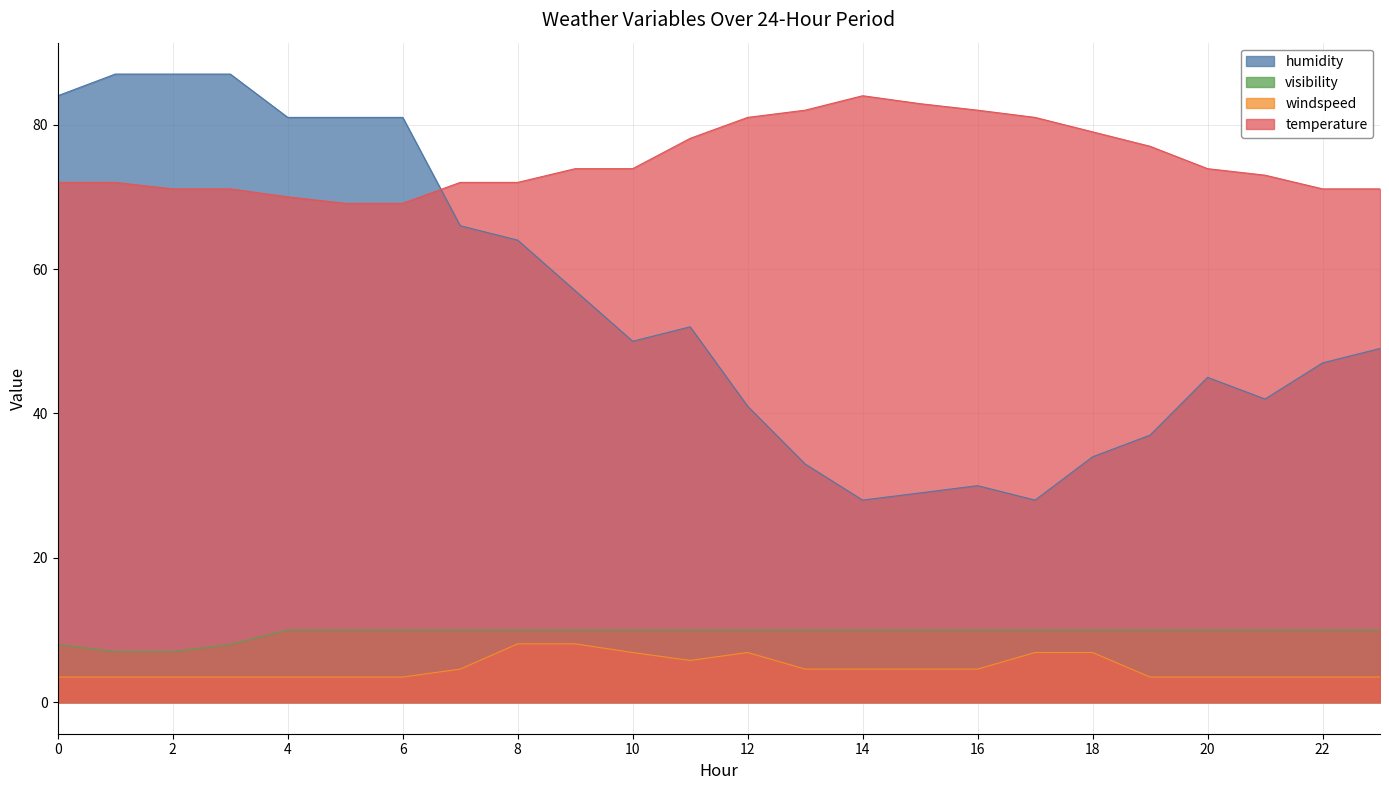

In windspeed, how many points are higher than both neighbors (excluding endpoints)?

1